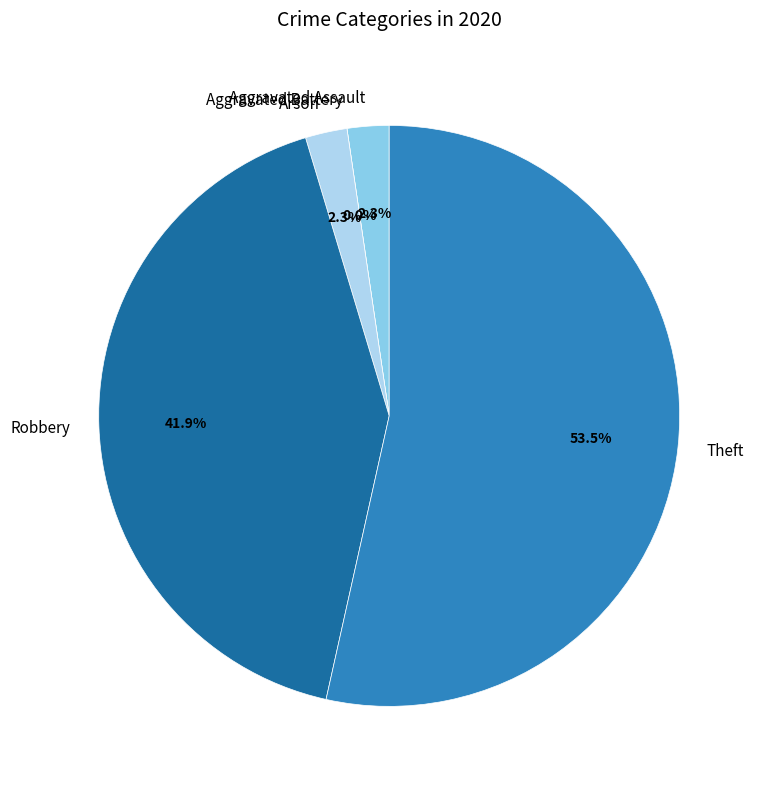

Is it true that Aggravated Battery is 15% of the pie?

False